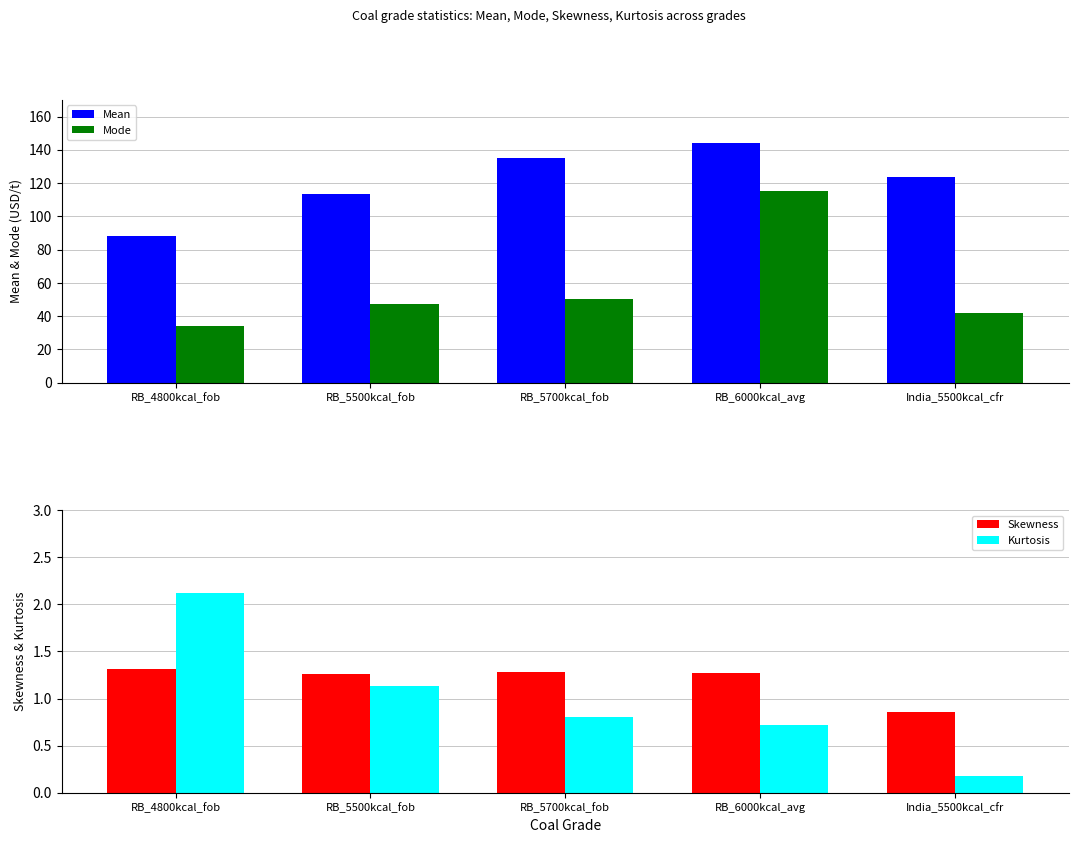

Where does the Mode series first go above 47?

RB_5500kcal_fob